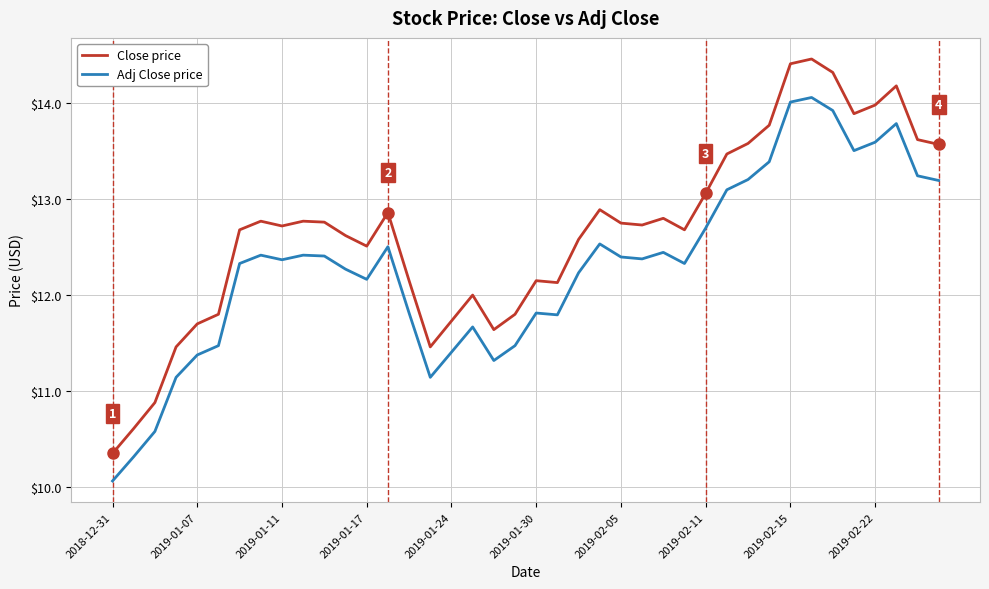

Which series has the largest total across all categories?

Close price